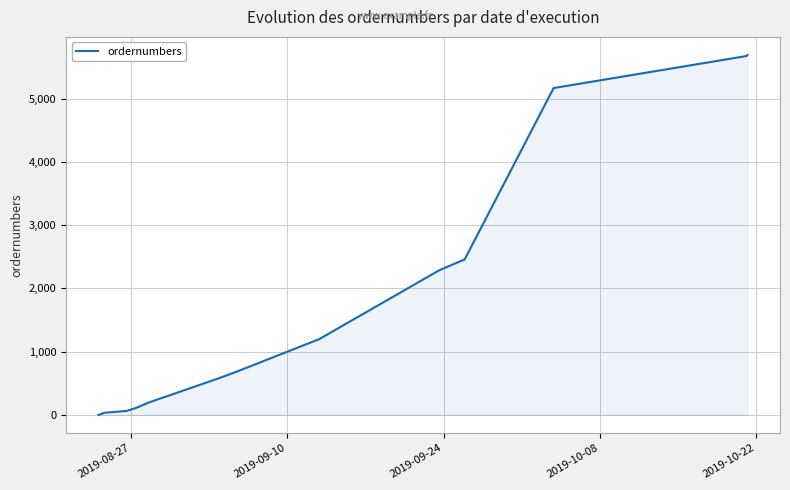

What is the sum of all values?

38850